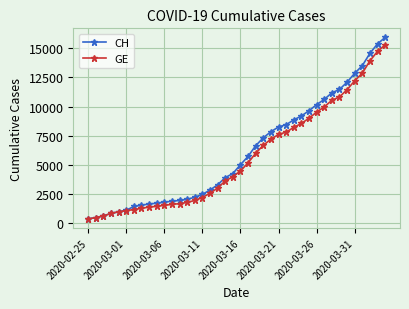

Which series has the largest range (max minus min)?

CH